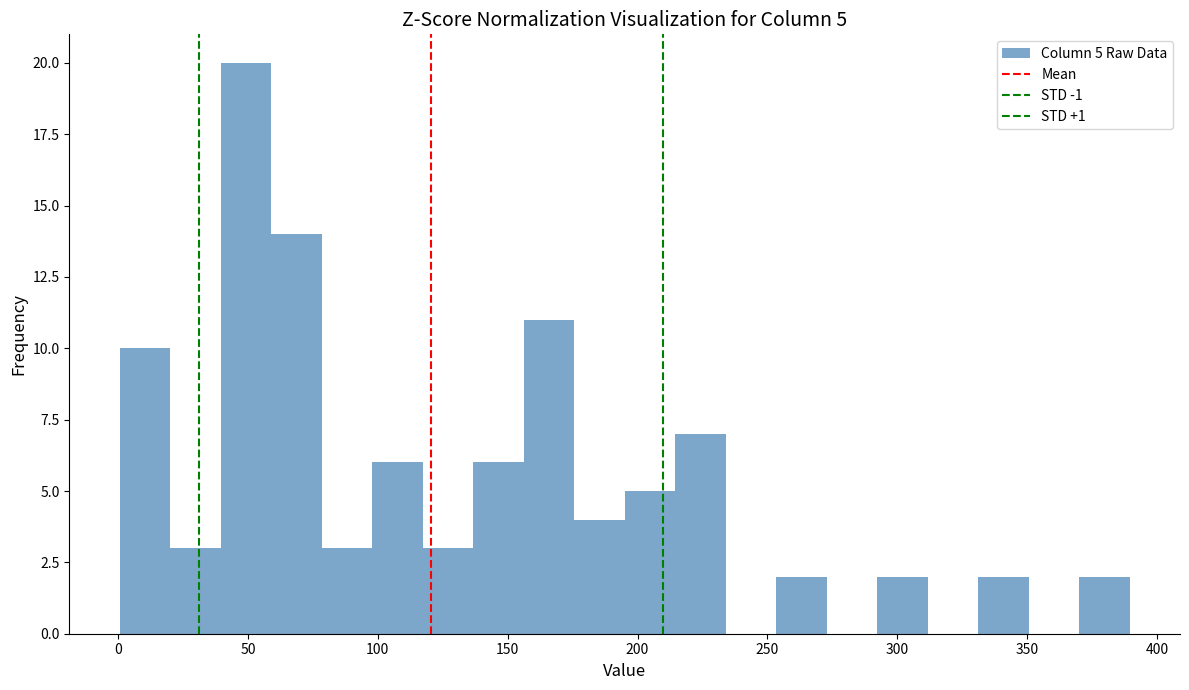

Around what value on the x-axis is the tallest bar? Give the approximate position of its centre, as read against the axis.

50